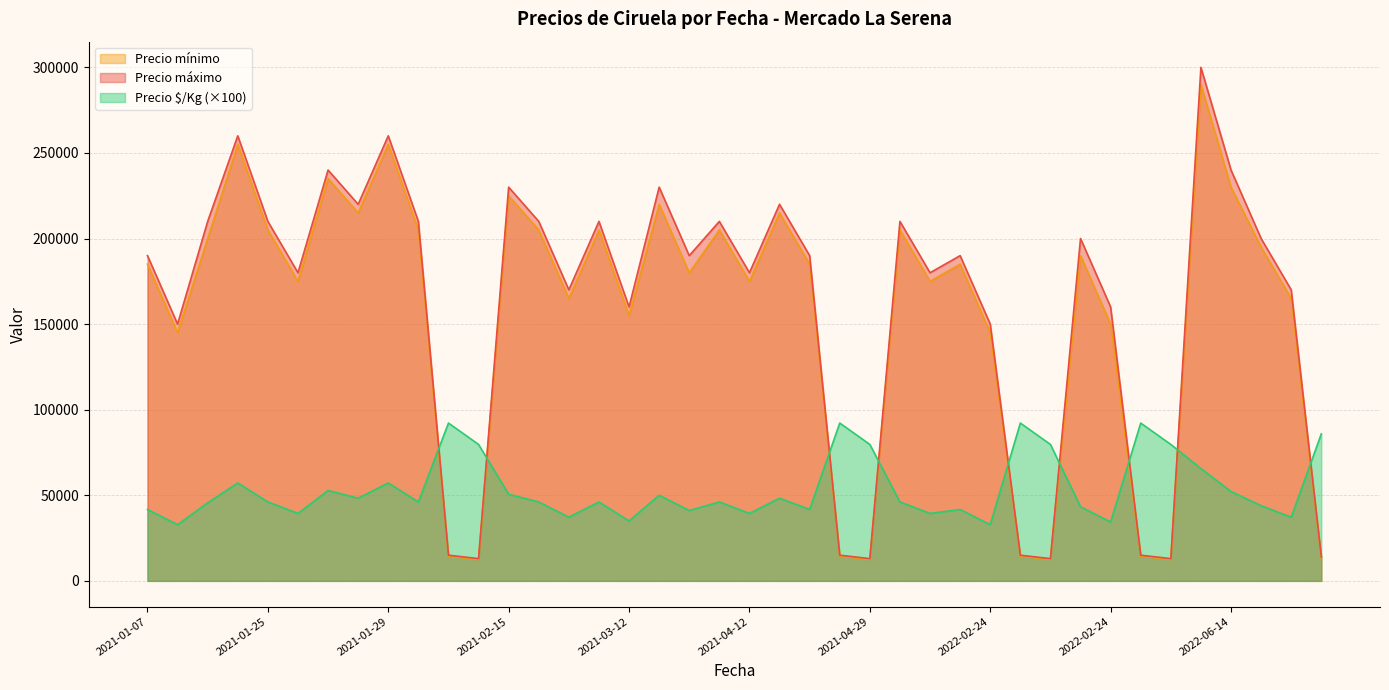

How many values in the Precio mínimo series exceed 185000?

18